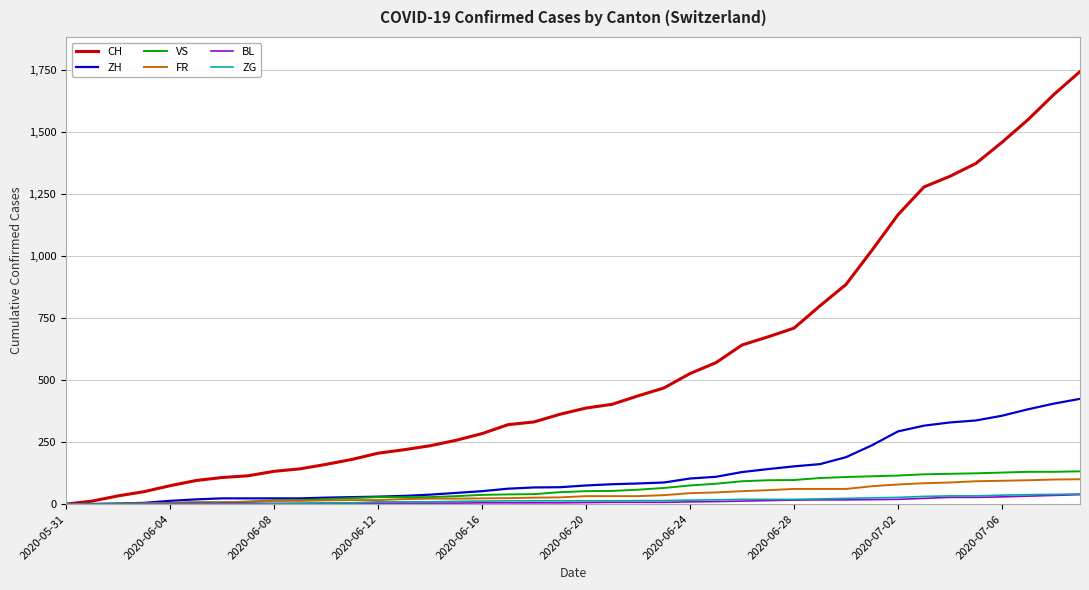

Which series has the largest total across all categories?

CH